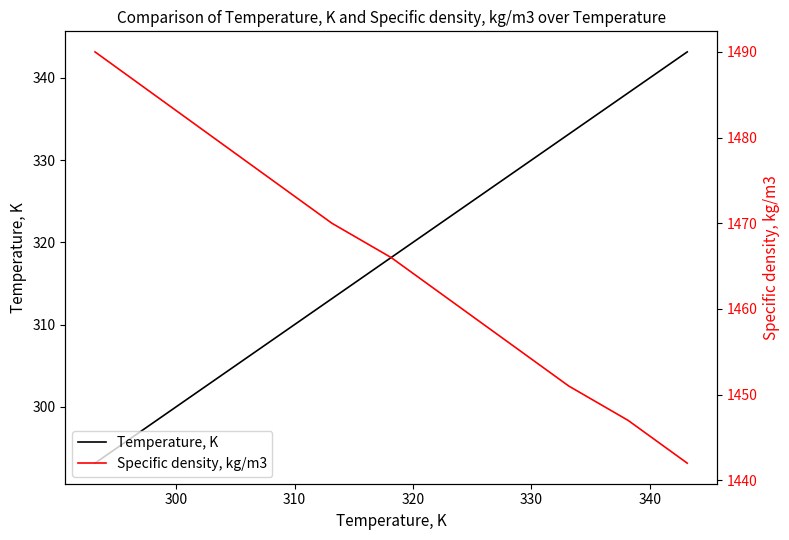

List the series in order of their overall mean, highest first.

Specific density, kg/m3, Temperature, K